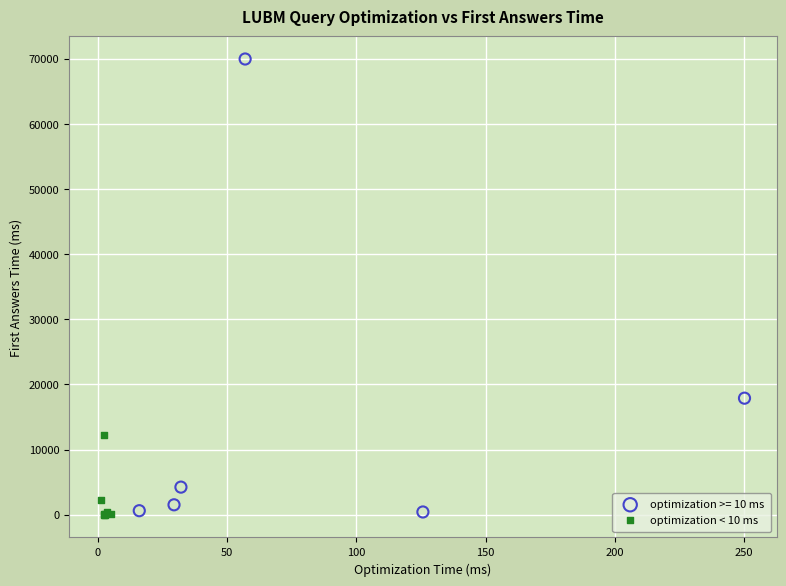

Which series has the largest Y range (max minus min)?

optimization >= 10 ms